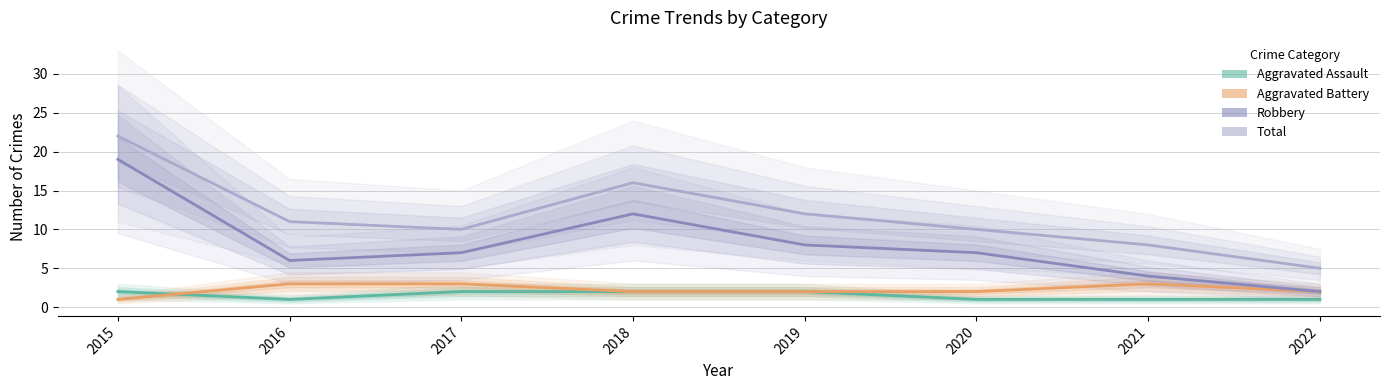

Count the number of categories in the chart.

8